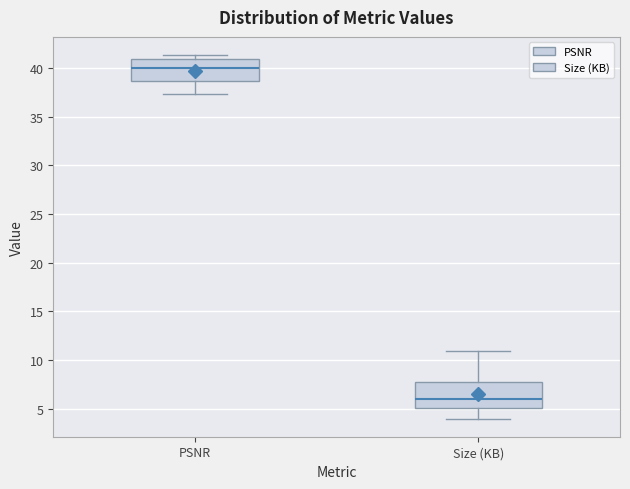

Which box has the lowest median line?

Size (KB)